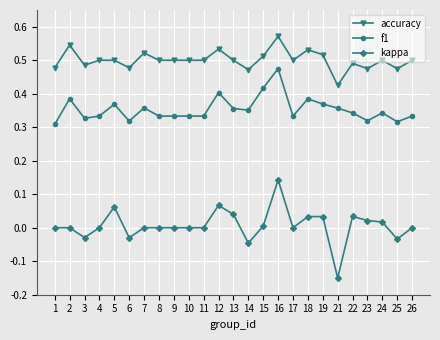

The f1 series shows 0.1 at 1. True or false?

False